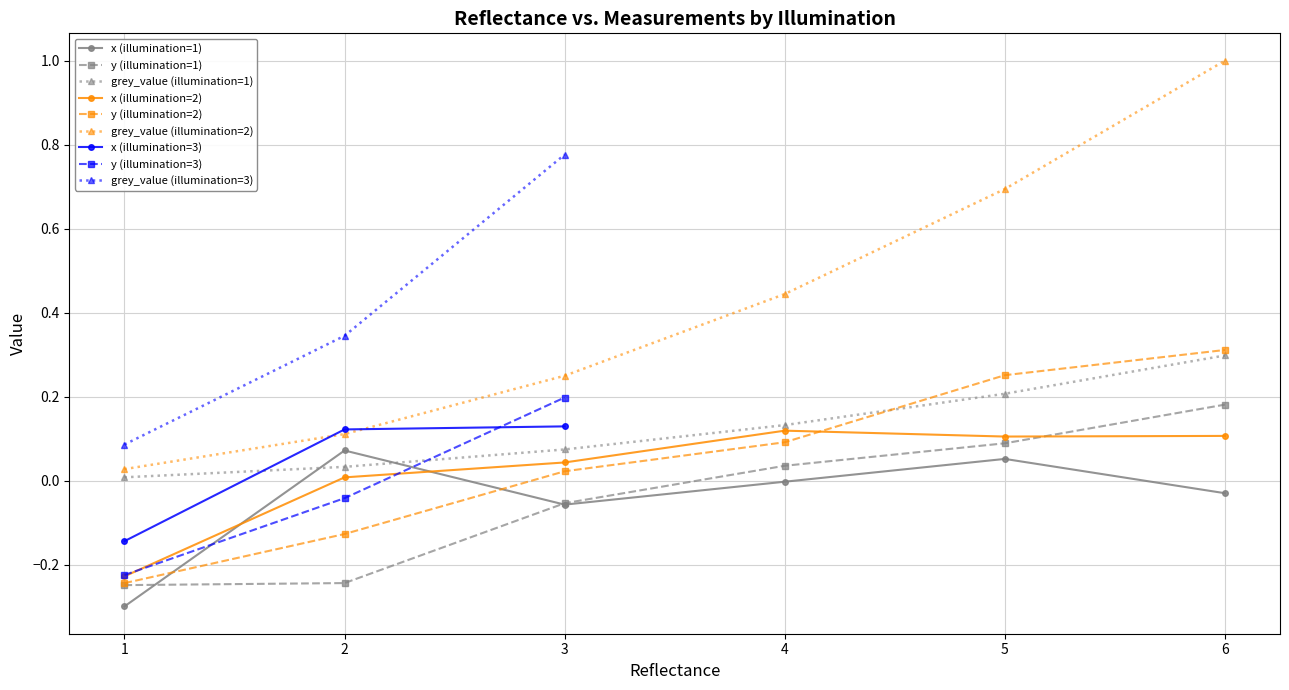

True or false: y (illumination=2) has more than 1 interior local peaks.

False